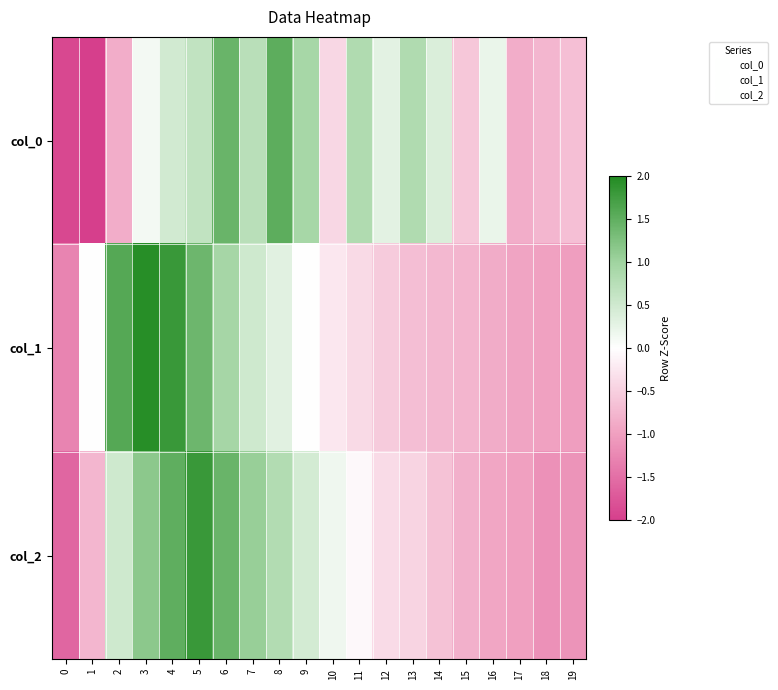

Reading right to left, what are all the values shown in this chart?

col_0: 19=-0.7	18=-0.8	17=-0.8	16=0.2	15=-0.6	14=0.4	13=0.8	12=0.3	11=0.8	10=-0.4	9=0.9	8=1.5	7=0.7	6=1.4	5=0.6	4=0.5	3=0.1	2=-0.8	1=-2.3	0=-1.9
col_1: 19=-1.0	18=-1.0	17=-0.9	16=-0.9	15=-0.8	14=-0.7	13=-0.7	12=-0.5	11=-0.4	10=-0.2	9=-0.0	8=0.3	7=0.5	6=0.9	5=1.4	4=1.8	3=1.9	2=1.6	1=-0.0	0=-1.3
col_2: 19=-1.1	18=-1.1	17=-1.0	16=-0.9	15=-0.8	14=-0.6	13=-0.4	12=-0.4	11=-0.1	10=0.2	9=0.5	8=0.8	7=1.0	6=1.4	5=1.8	4=1.5	3=1.2	2=0.5	1=-0.8	0=-1.6